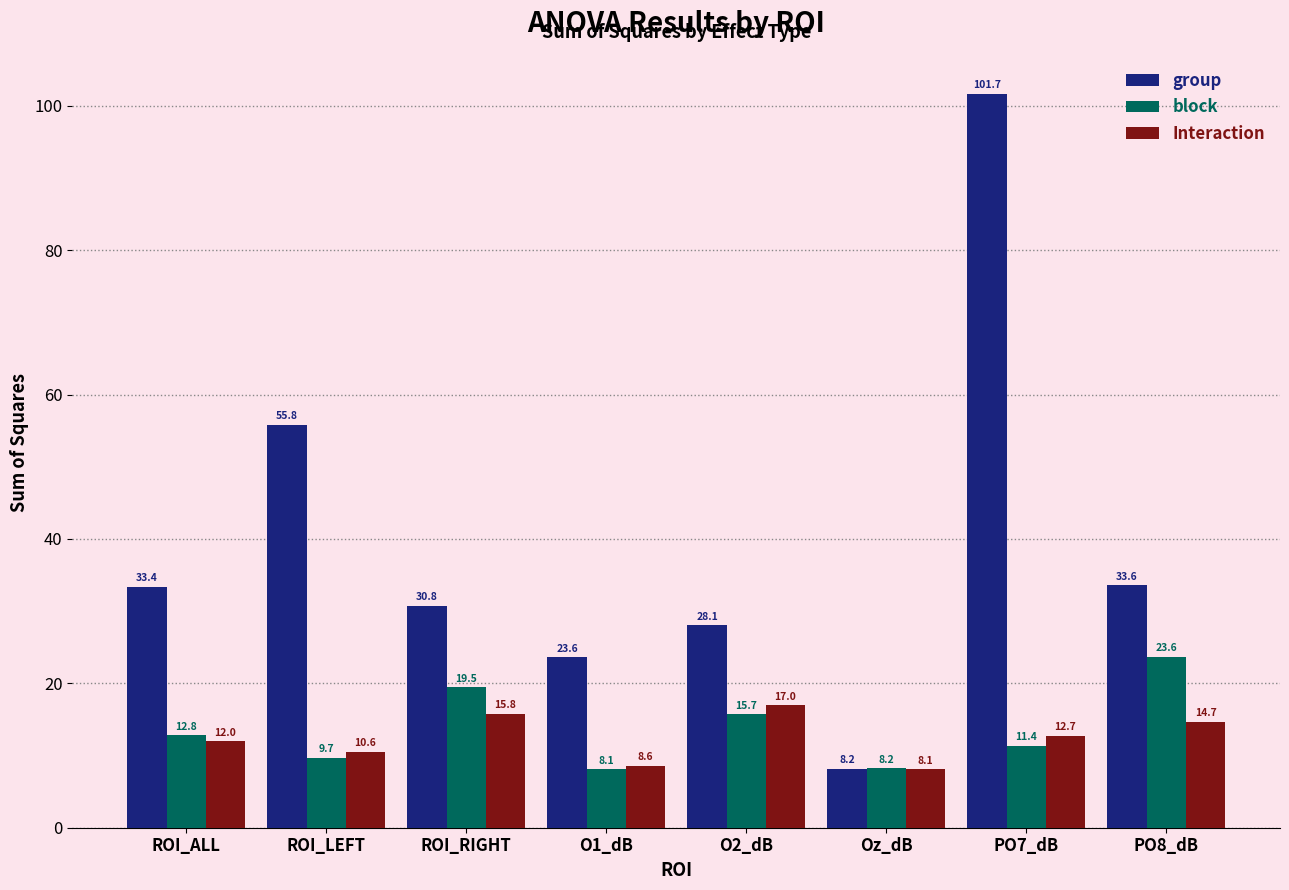

Count the number of data series in this chart.

3